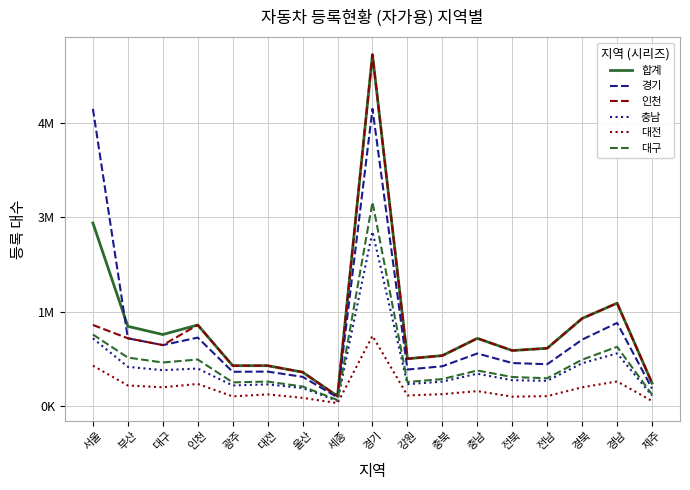

True or false: 대전 and 합계 cross at least once.

False